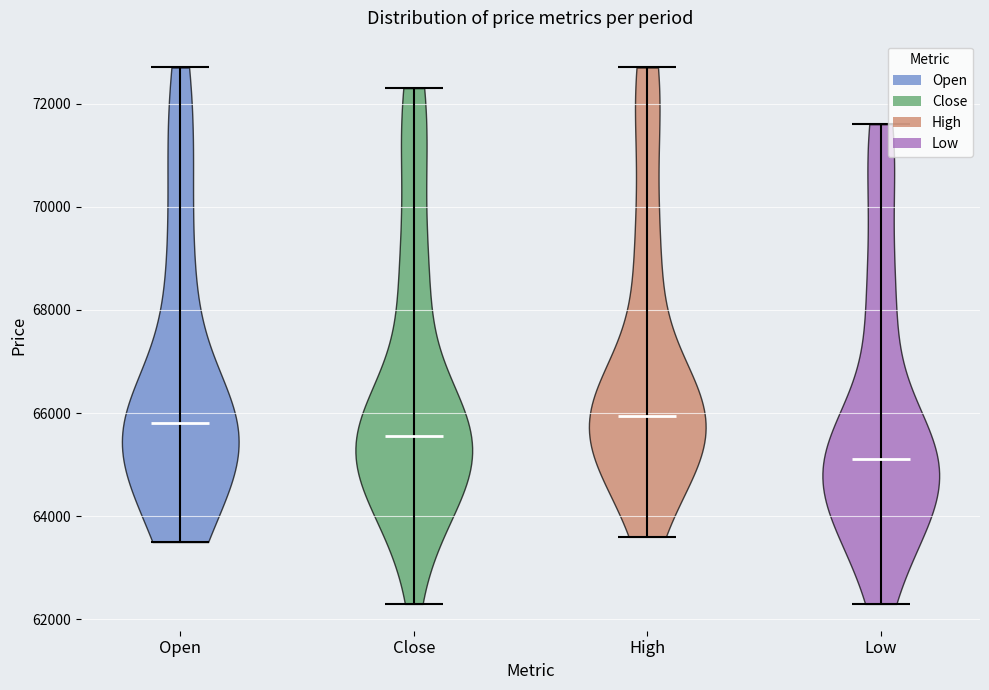

Reading left to right, read every violin against the y-axis: where its median line is, and the lowest and highest points it reaches. The values are not printed on the chart, so give them approximately, as read against the axis.

Open: median line 65800, lowest point 63600, highest point 72800
Close: median line 65600, lowest point 62400, highest point 72400
High: median line 66000, lowest point 63600, highest point 72800
Low: median line 65200, lowest point 62400, highest point 71600